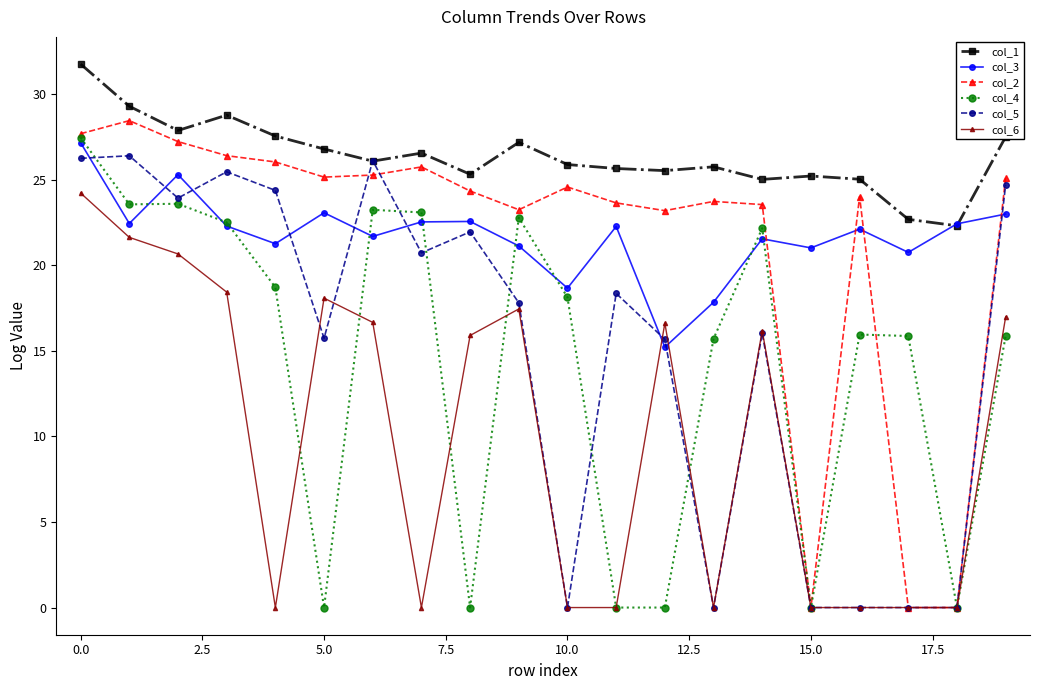

Does the chart have visible grid lines?

No